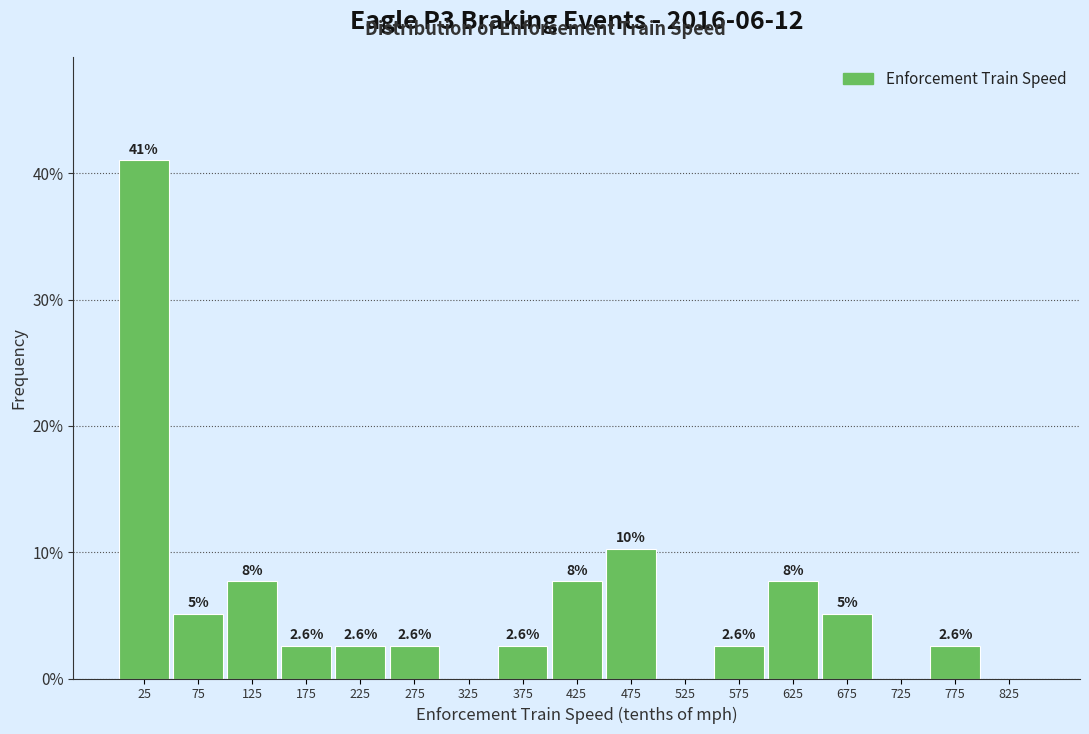

Which range on the x-axis has the tallest bar?

0 to 50